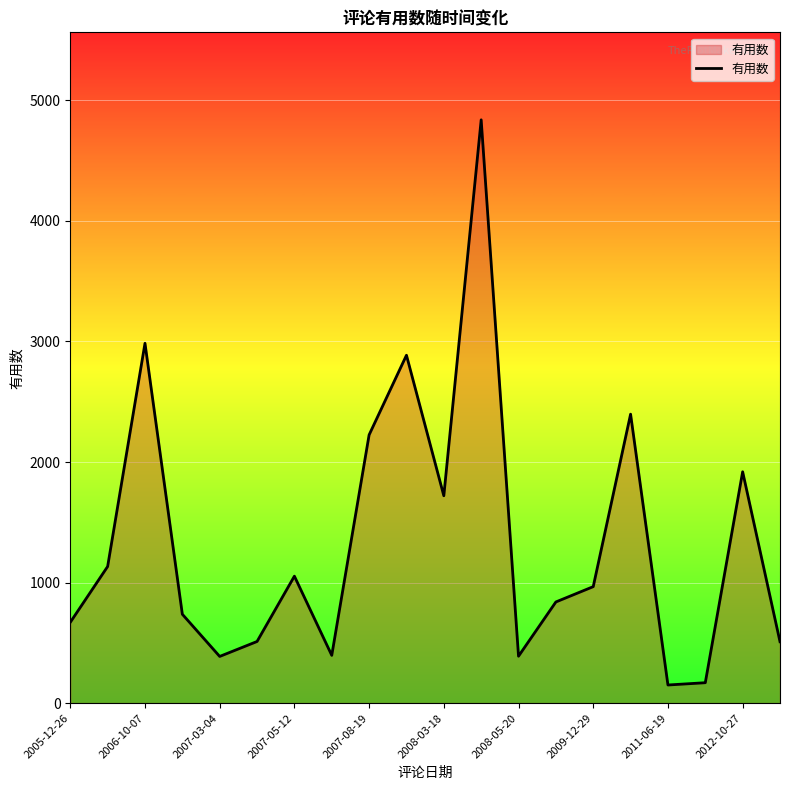

How many lines are shown in the chart?

1